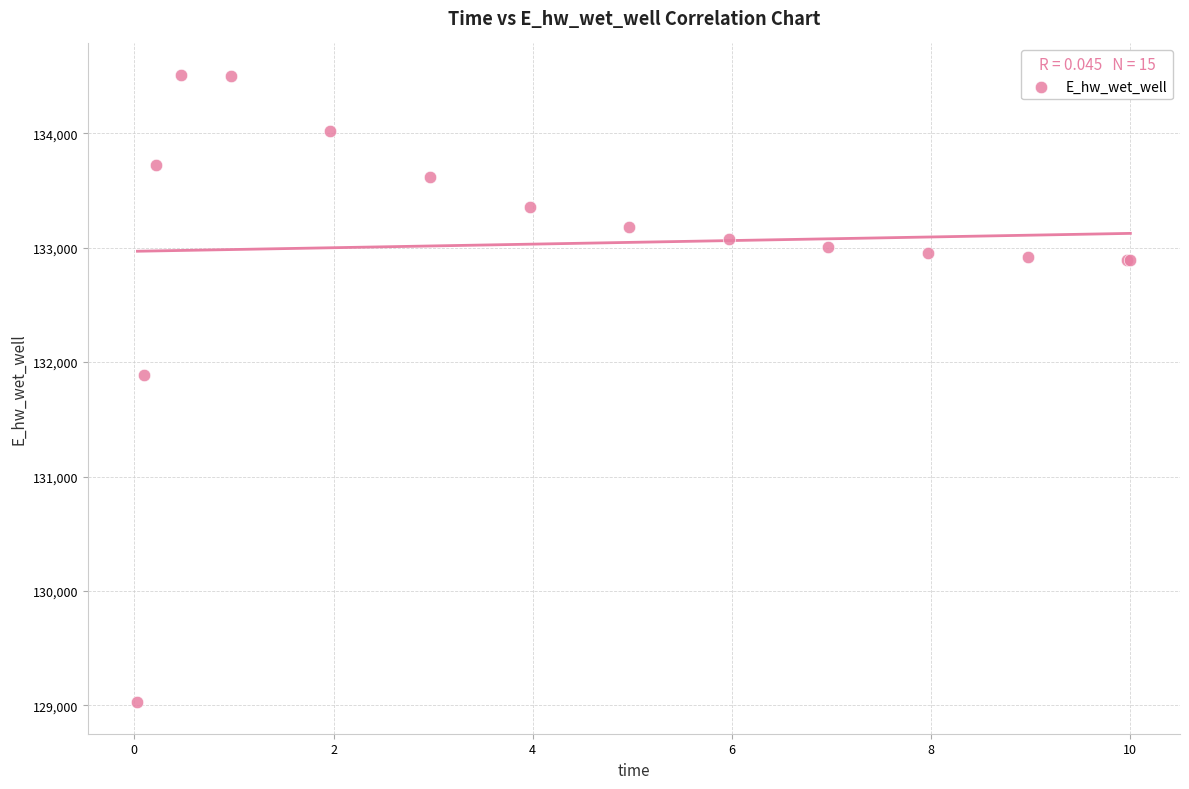

What Y value in the scatter plot is closest to 131768?

131887.4